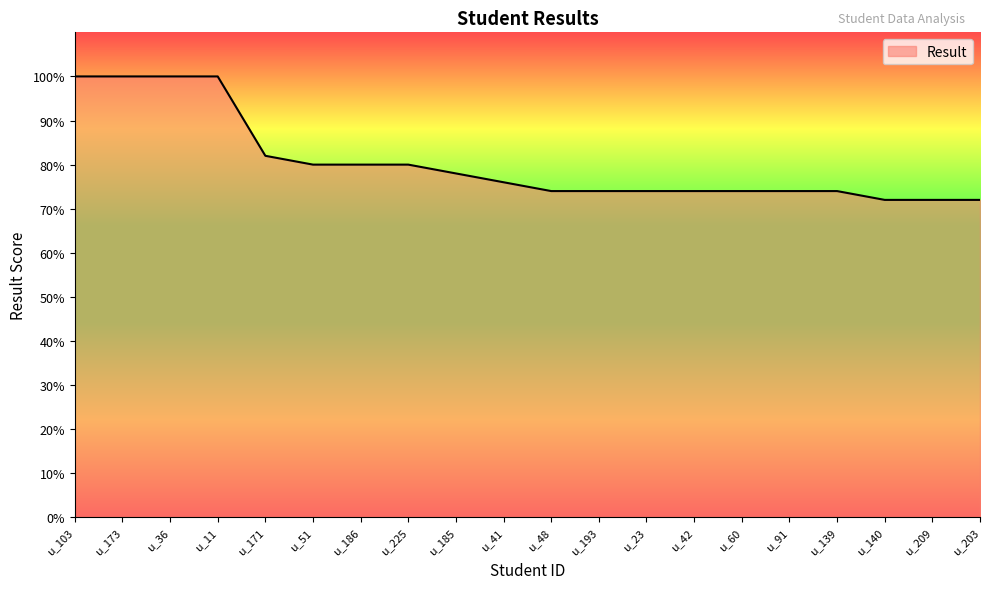

What position from the right is u_42?

7